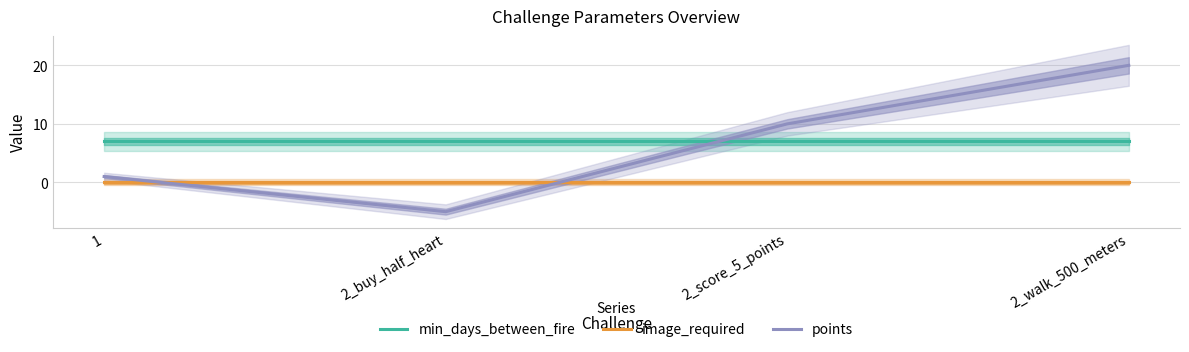

True or false: min_days_between_fire and image_required intersect in this chart.

False